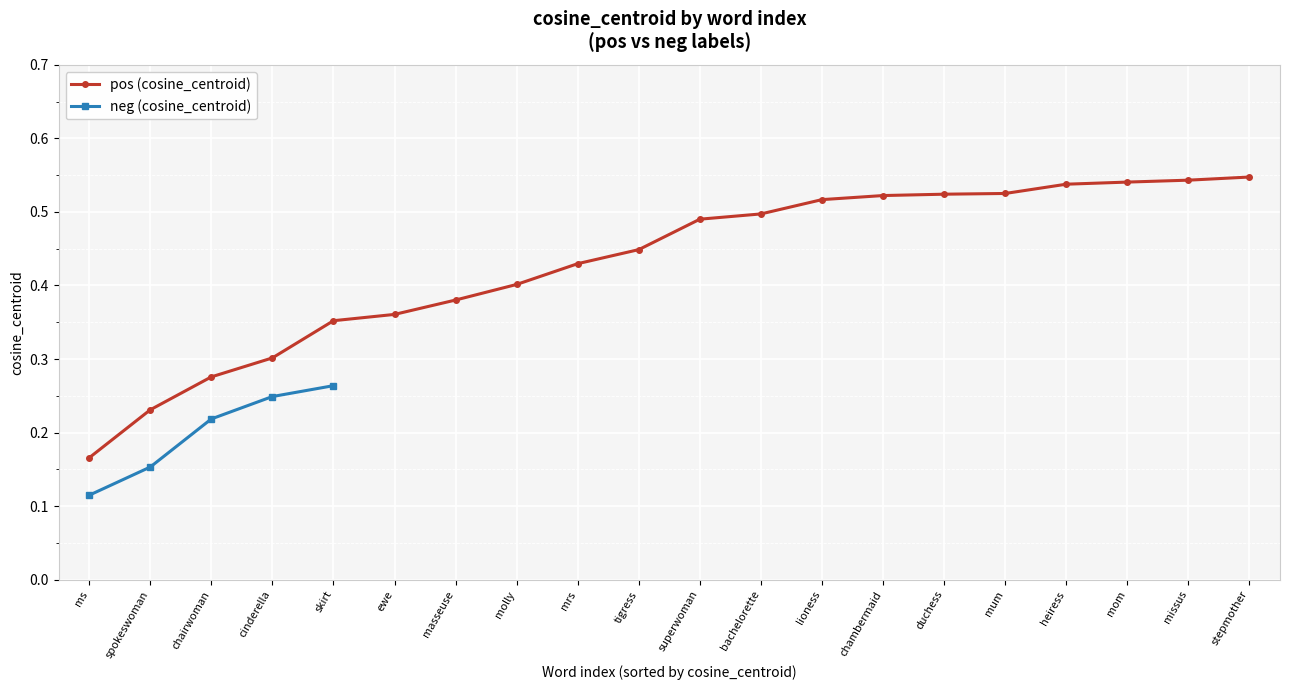

Which category has the lowest value across all series?

ms